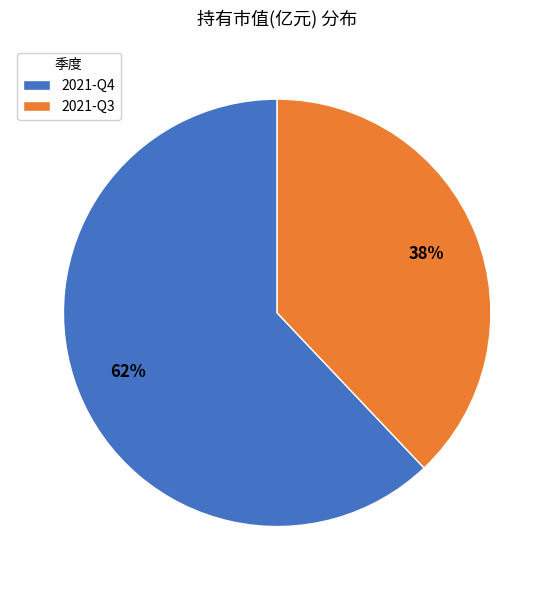

To the nearest percent, what is the difference between the largest and smallest slice percentages?

24%